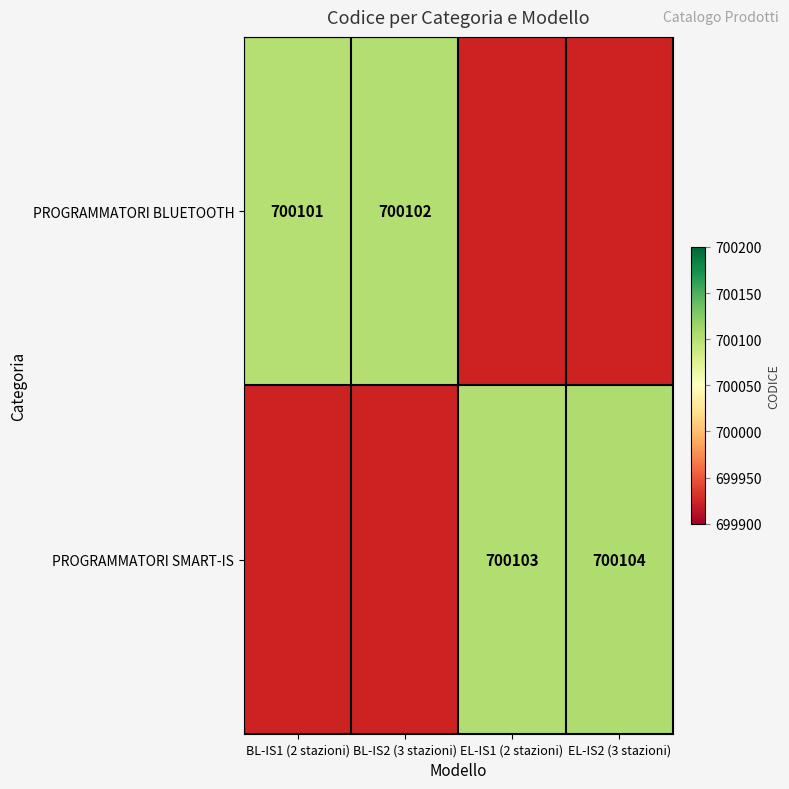

What is the sum of the PROGRAMMATORI SMART-IS values at EL-IS2 (3 stazioni) and EL-IS1 (2 stazioni)?

1400207